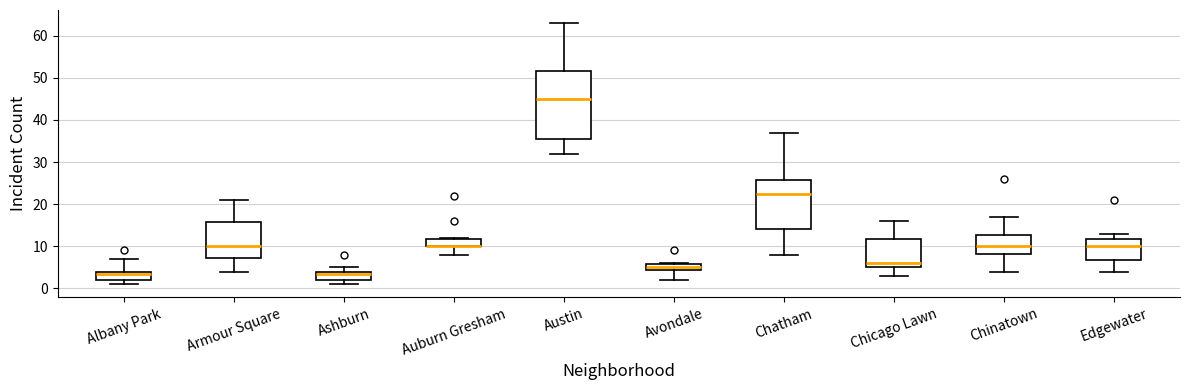

Reading left to right, read every box against the y-axis: the position of its median line, the range the box covers, and the ends of its whiskers. The values are not printed on the chart, so give them approximately, as read against the axis.

Albany Park: median 4 (just below the box's upper edge), box 2 to 4, whiskers 1 to 7
Armour Square: median 10, box 7 to 16, whiskers 4 to 21
Ashburn: median 4 (just below the box's upper edge), box 2 to 4, whiskers 1 to 5
Auburn Gresham: median 10 (drawn on the box's lower edge), box 10 to 12, whiskers 8 to 12
Austin: median 45, box 36 to 52, whiskers 32 to 63
Avondale: median 5, box 4 to 6, whiskers 2 to 6
Chatham: median 23, box 14 to 26, whiskers 8 to 37
Chicago Lawn: median 6, box 5 to 12, whiskers 3 to 16
Chinatown: median 10, box 8 to 13, whiskers 4 to 17
Edgewater: median 10, box 7 to 12, whiskers 4 to 13